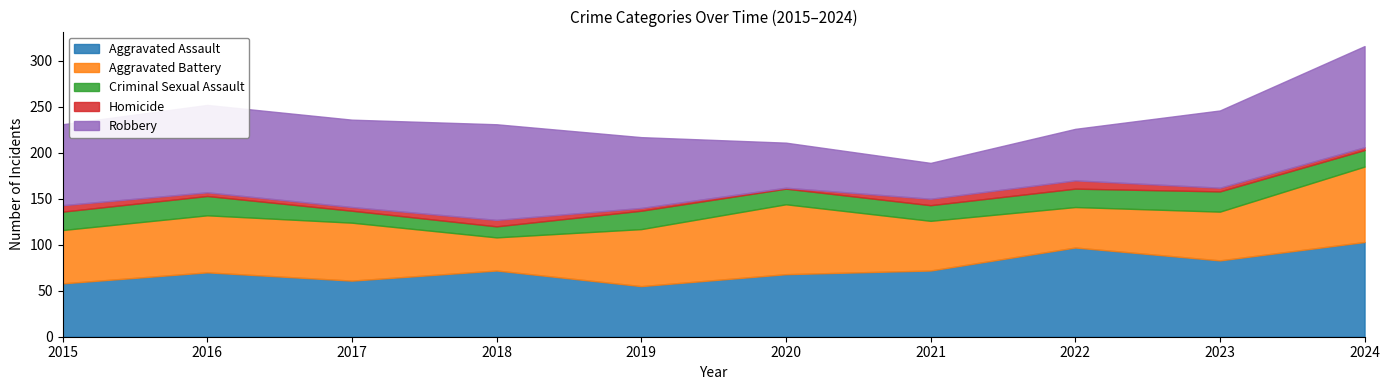

Count the Criminal Sexual Assault values in the range 17 to 20.

6